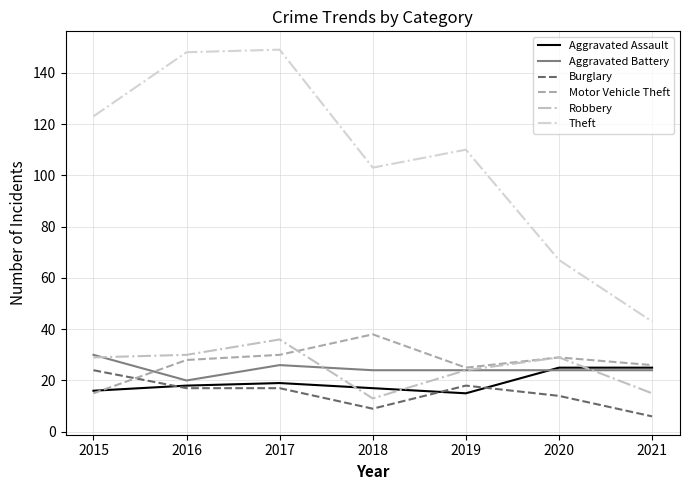

What is the average value of the Theft series?

106